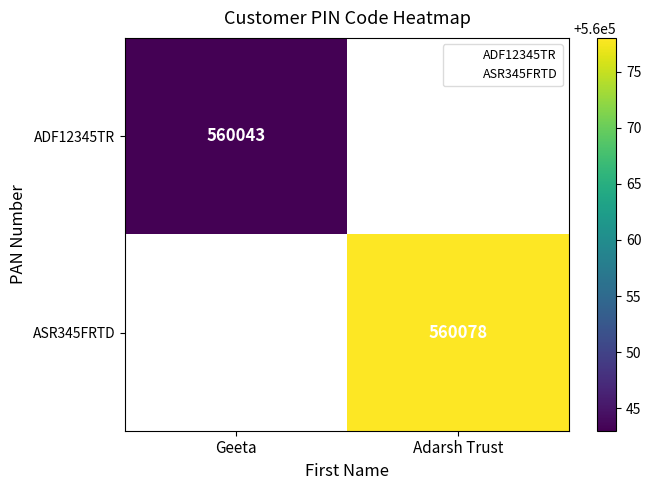

Where is ADF12345TR nearest to the value 560043?

Geeta